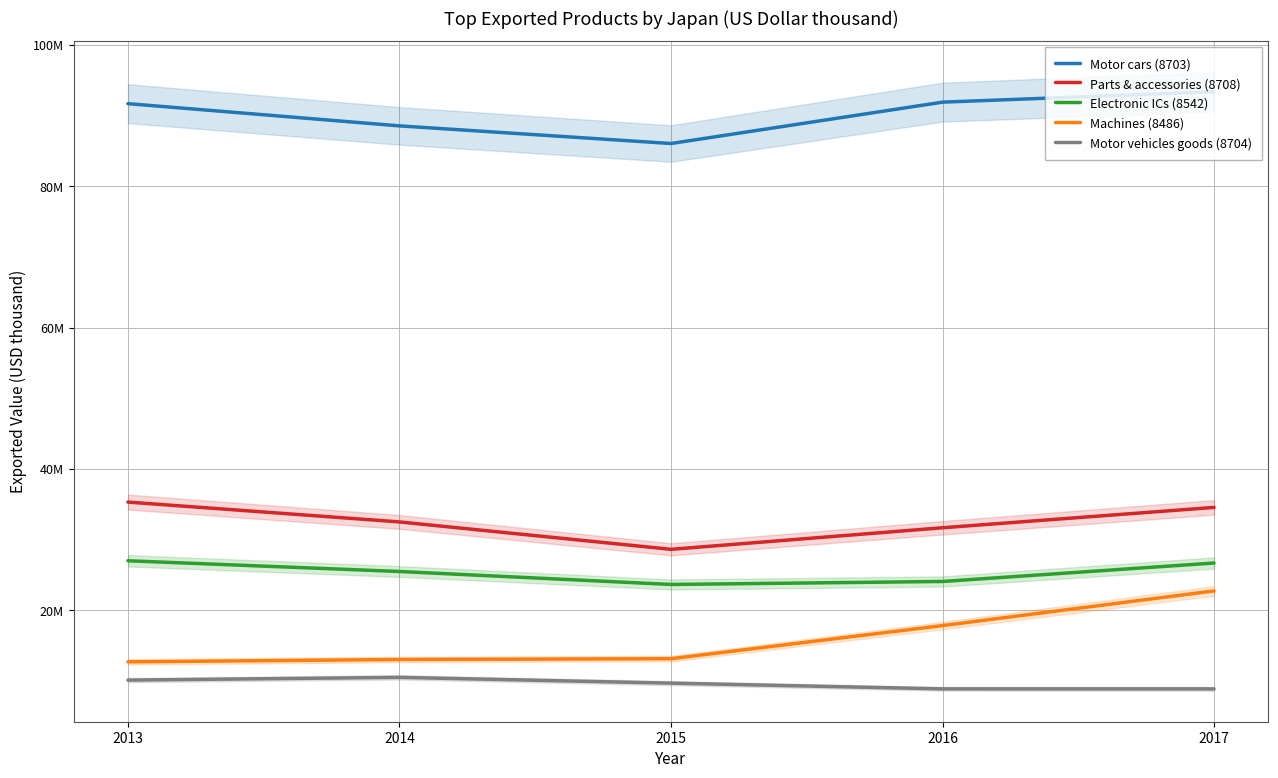

True or false: Parts & accessories (8708) and Machines (8486) intersect in this chart.

False